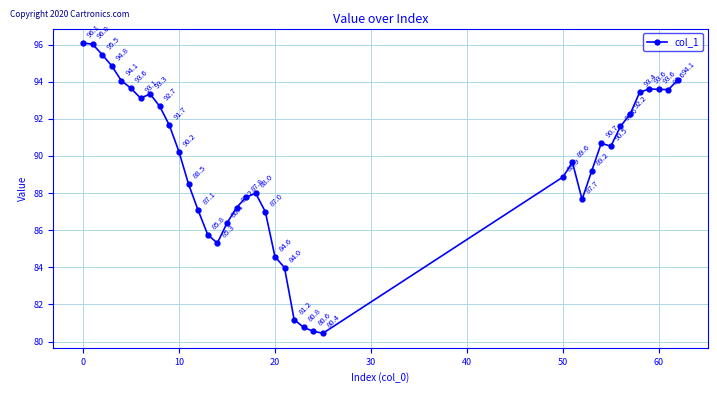

What is the value of the 5th point from the left?

94.1